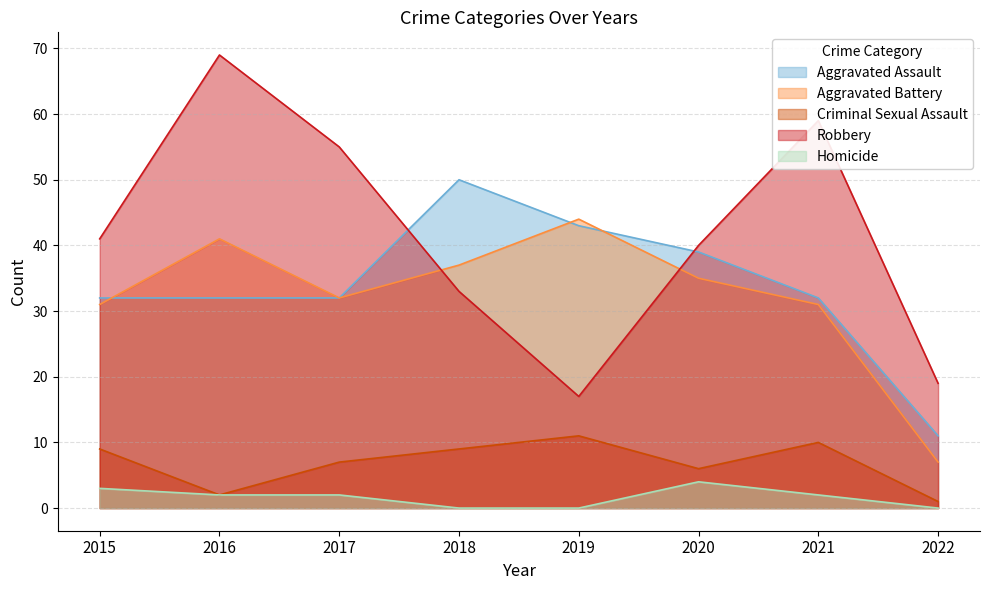

Reading left to right, transcribe all the data shown in this chart.

Aggravated Assault: 32	32	32	50	43	39	32	11
Aggravated Battery: 31	41	32	37	44	35	31	7
Criminal Sexual Assault: 9	2	7	9	11	6	10	1
Robbery: 41	69	55	33	17	40	59	19
Homicide: 3	2	2	0	0	4	2	0